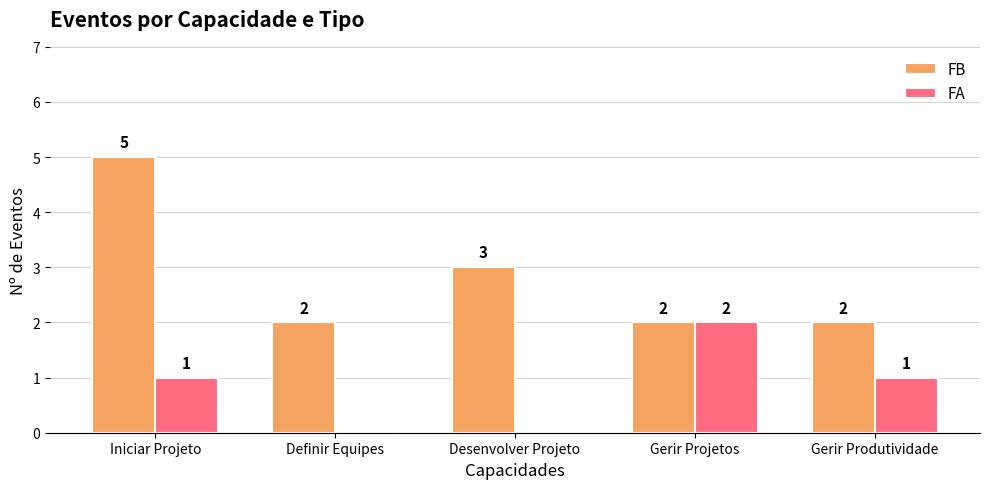

True or false: FA has a value of 1 at Desenvolver Projeto.

False